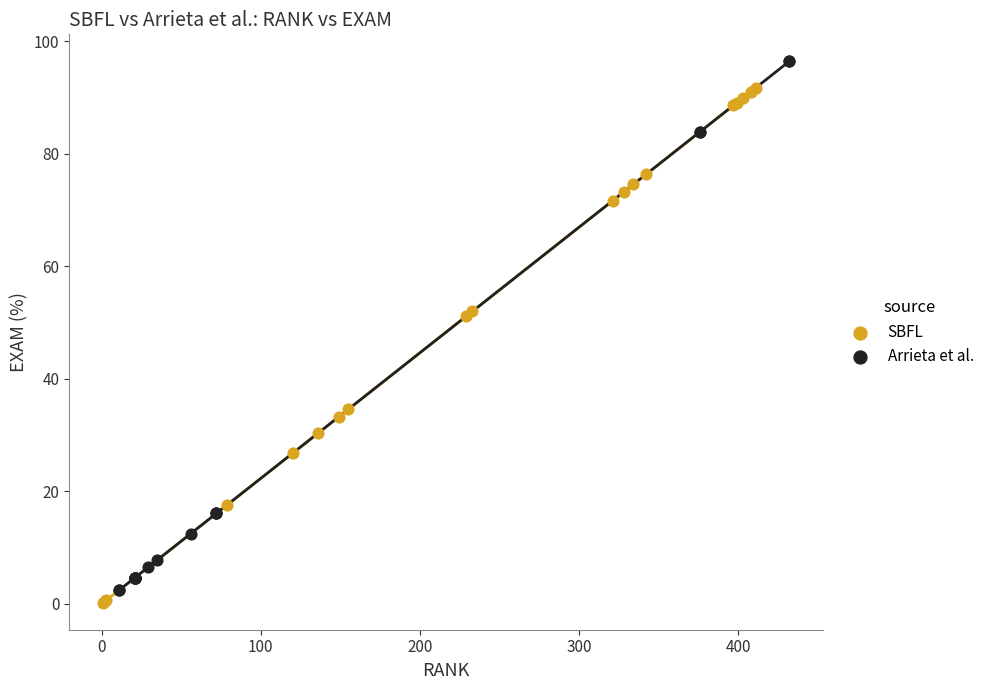

Which series contains the highest Y value?

Arrieta et al.